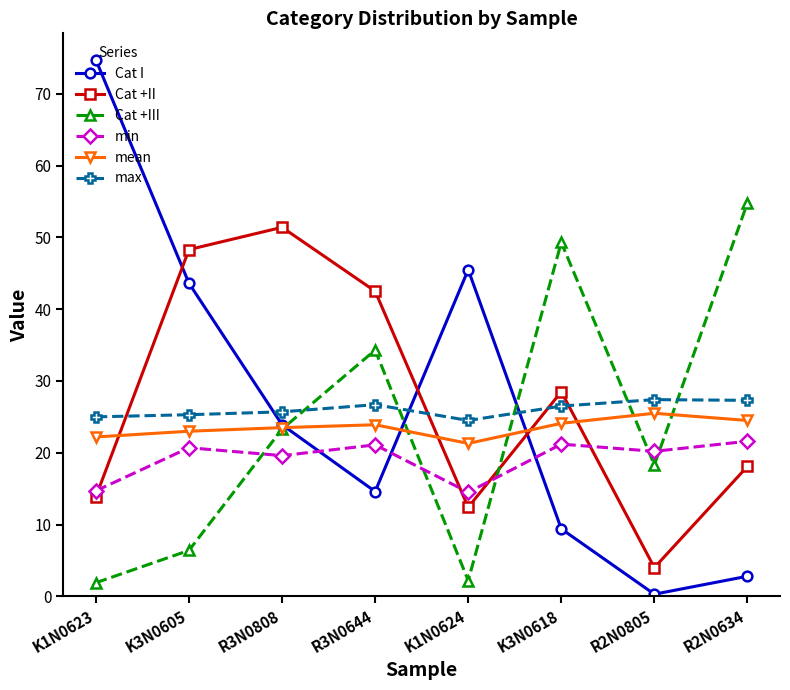

Which label corresponds to the largest value in the chart?

K1N0623